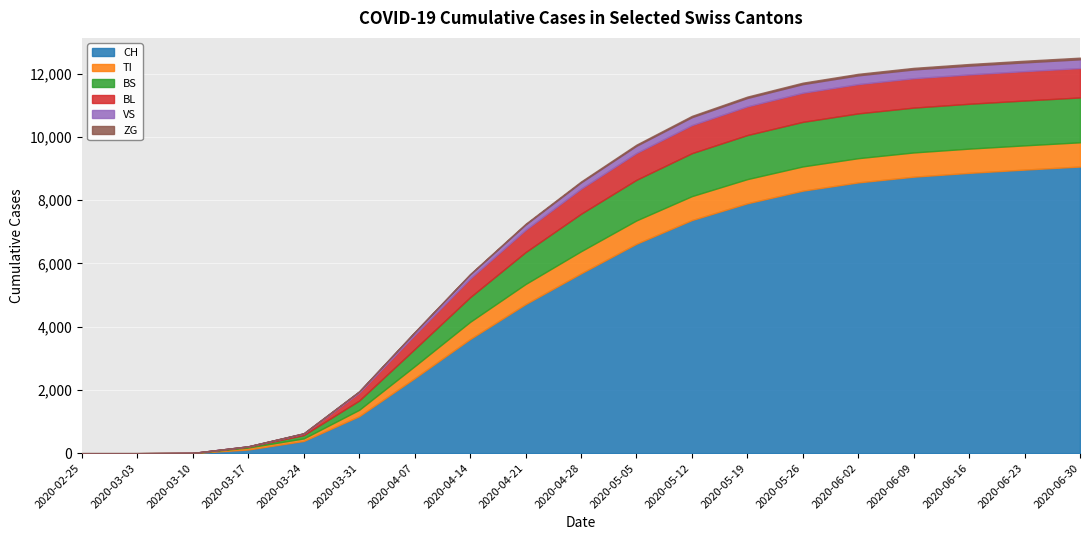

What is the difference between the highest and lowest values at 2020-03-10?

6